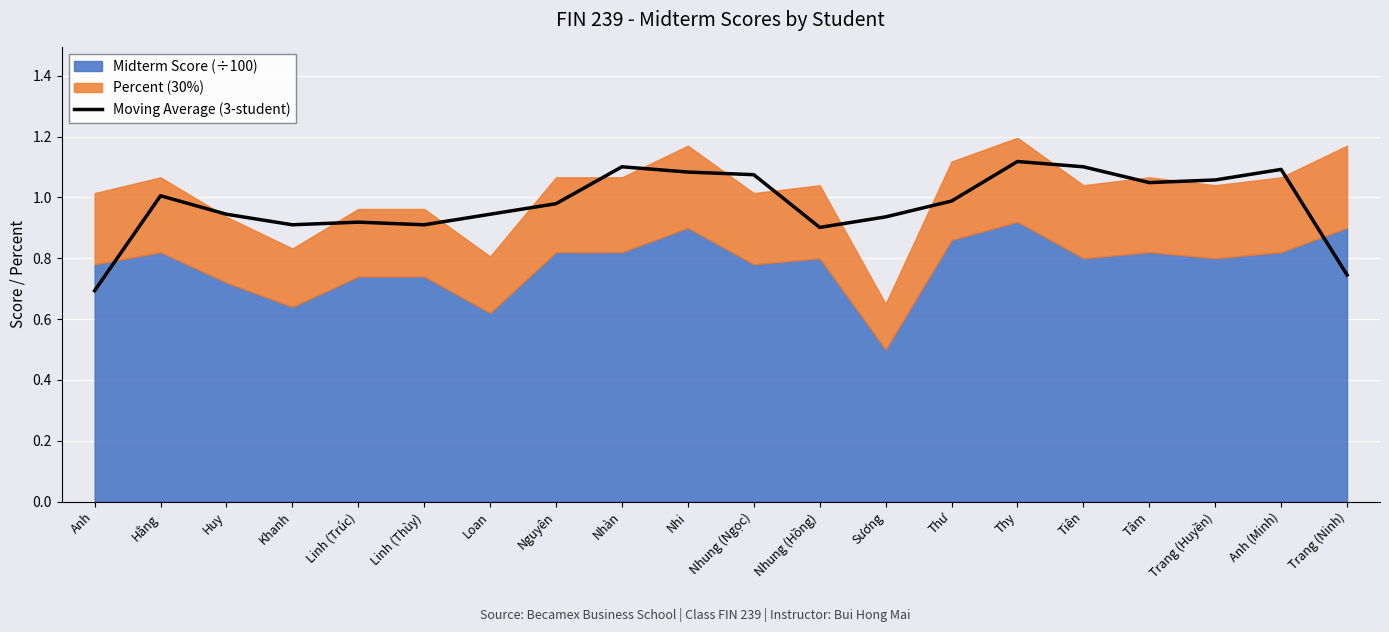

The Moving Average (3-student) series shows 1.1 at Nhàn. True or false?

True